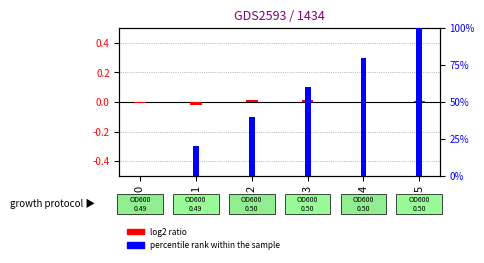

How many distinct data groups are displayed?

2